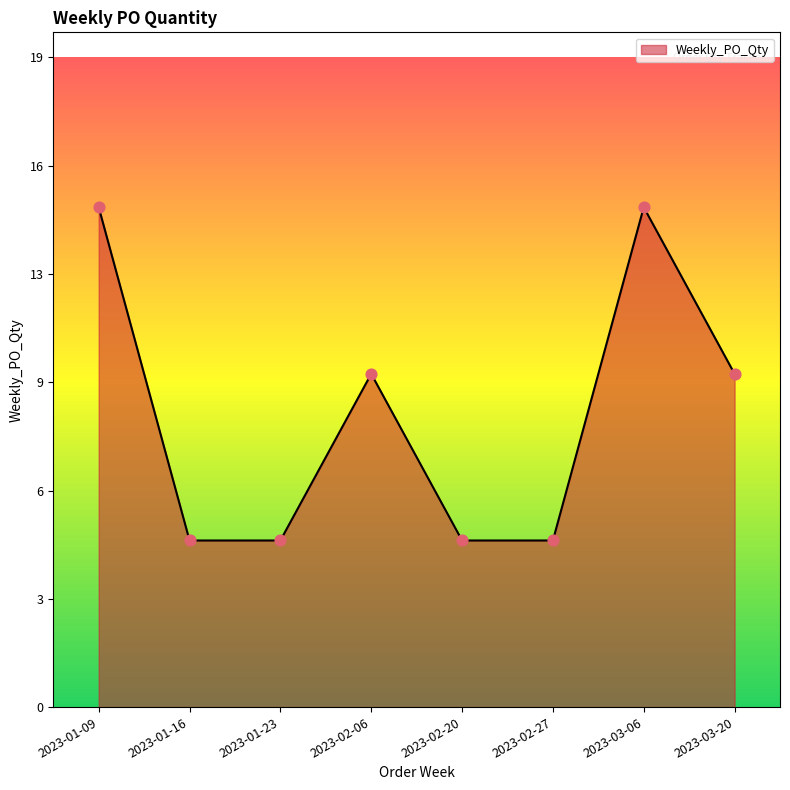

Is this an area chart (filled region under the line)?

Yes